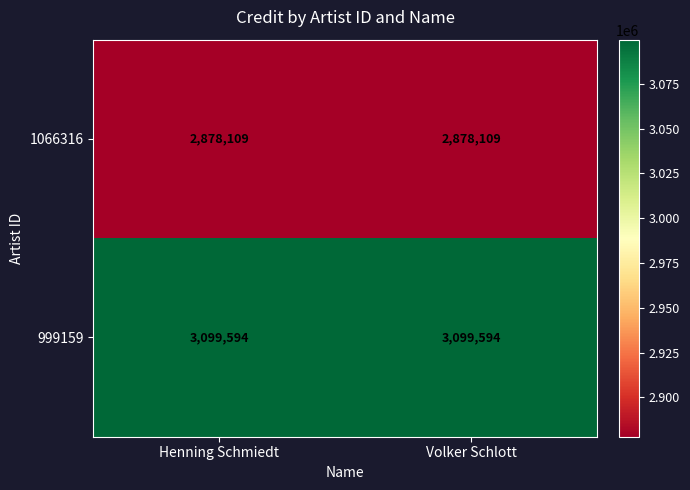

Reading left to right, what are all the values shown in this chart?

1066316: 2878109	2878109
999159: 3099594	3099594